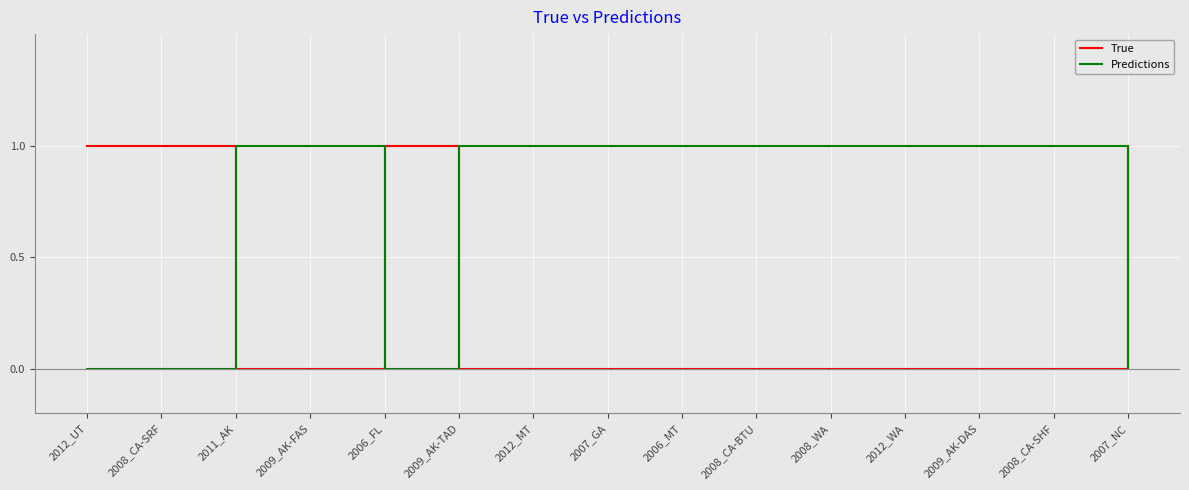

At 2007_GA, list the series in order from largest to smallest.

Predictions, True